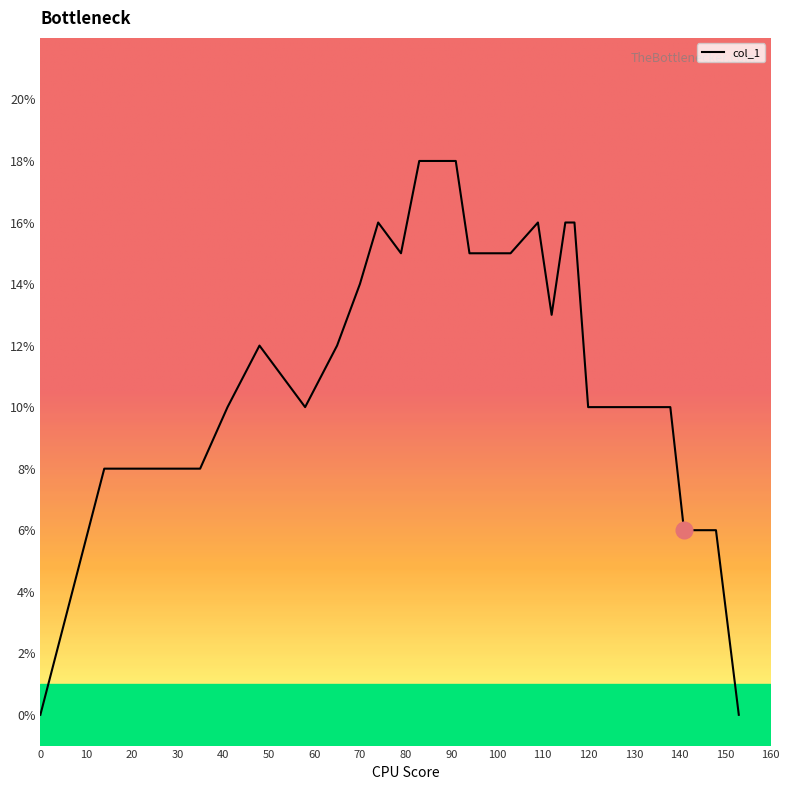

Reading left to right, what are all the values shown in this chart?

0.0	0.1	0.1	0.1	0.1	0.1	0.1	0.1	0.1	0.1	0.2	0.1	0.2	0.2	0.2	0.1	0.1	0.1	0.2	0.1	0.2	0.2	0.1	0.1	0.1	0.1	0.0